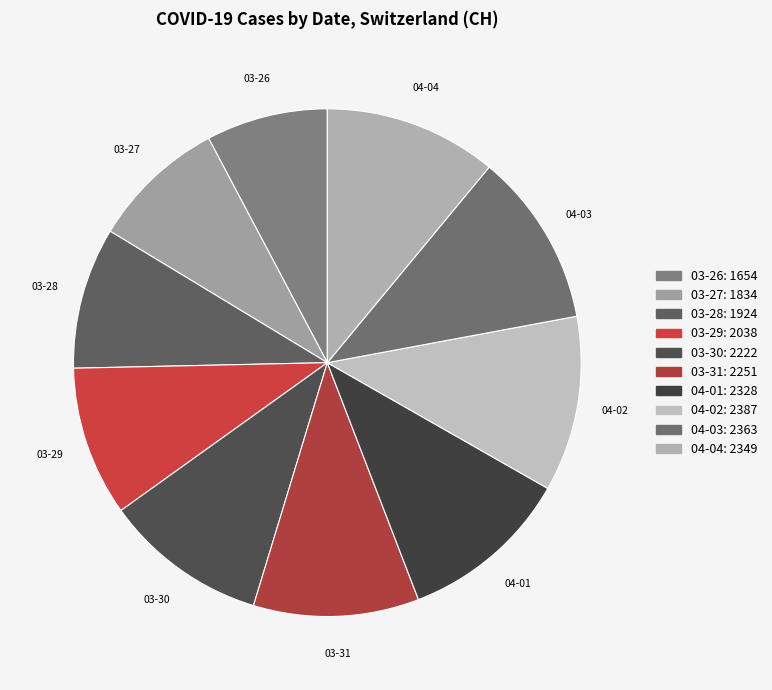

Is there any slice that represents more than half of the pie?

No